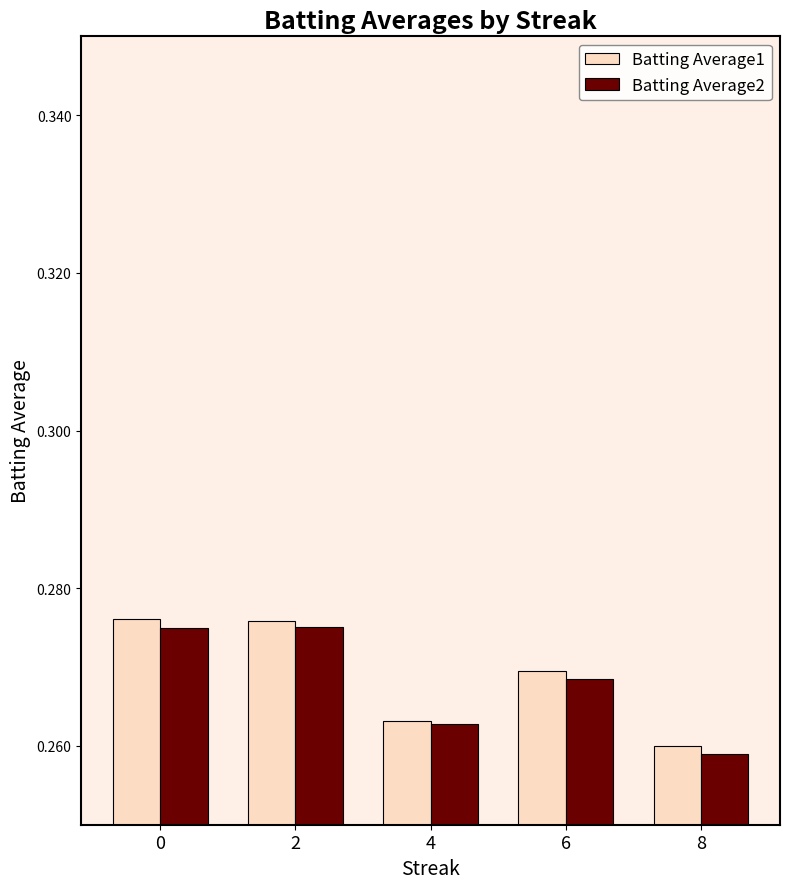

At which label is Batting Average2 closest to 0?

8